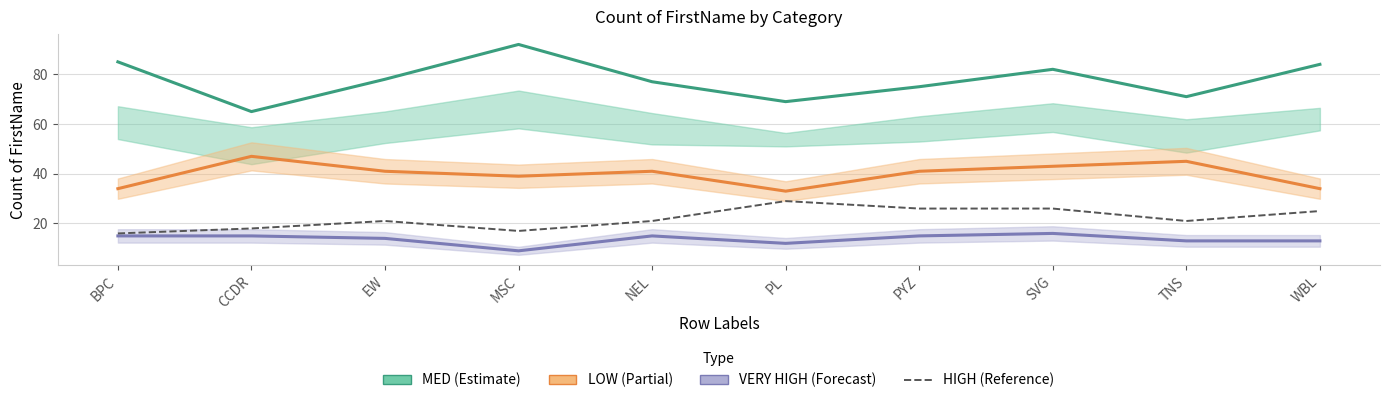

The HIGH series shows 26 at SVG. True or false?

True